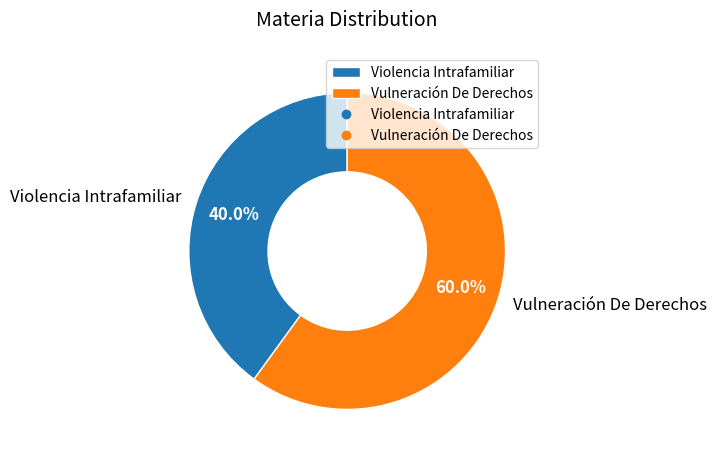

To the nearest percent, what is the average slice percentage?

50%